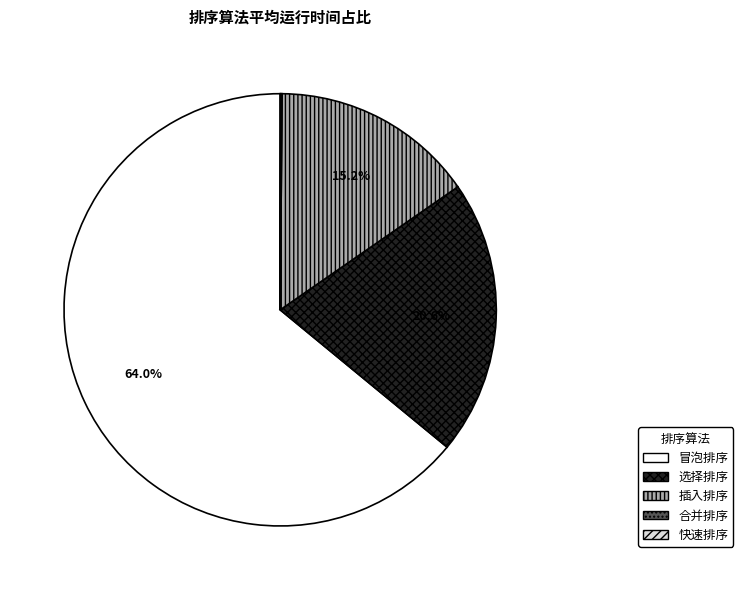

What is the largest slice in the pie chart?

冒泡排序